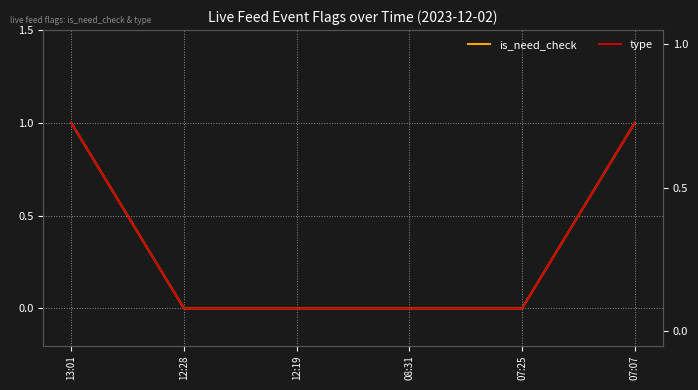

What is the difference between the second highest and minimum values in the type series?

1